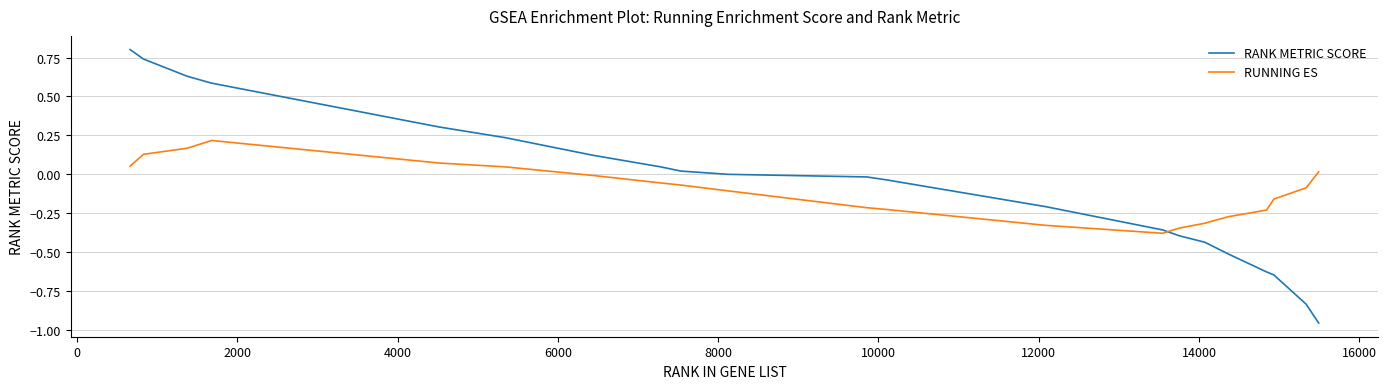

Rank the series by their maximum value, from highest to lowest.

RANK METRIC SCORE, RUNNING ES